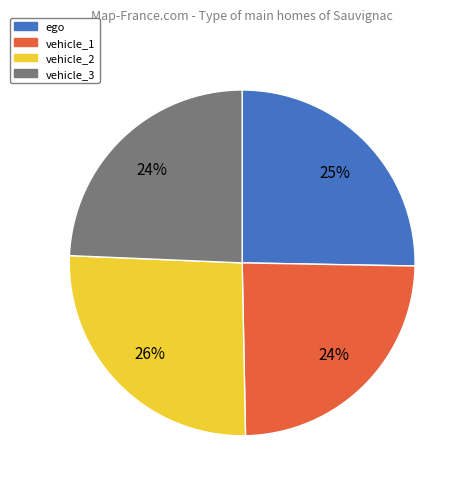

How many segments does this pie chart have?

4